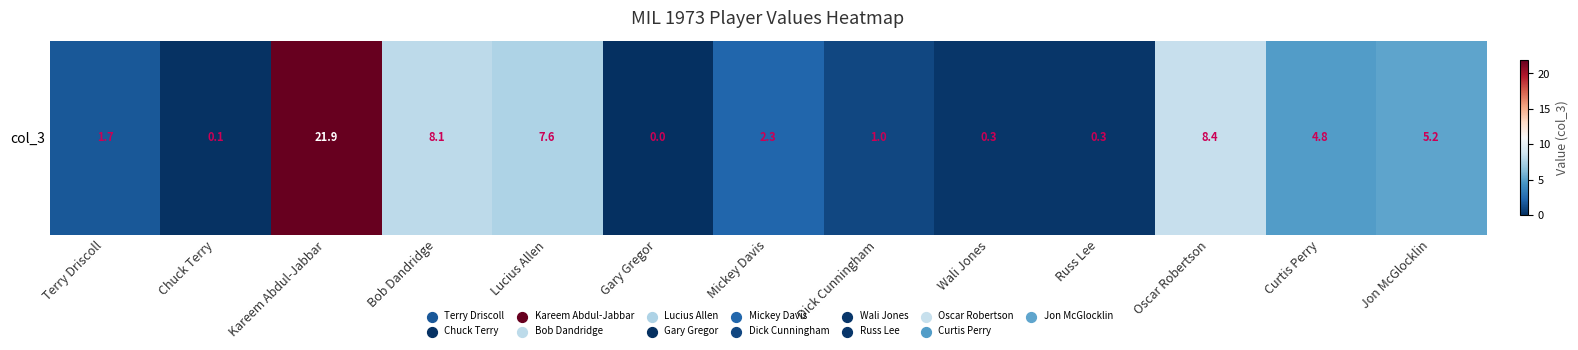

Is it true that the value at Gary Gregor is 15.3?

False